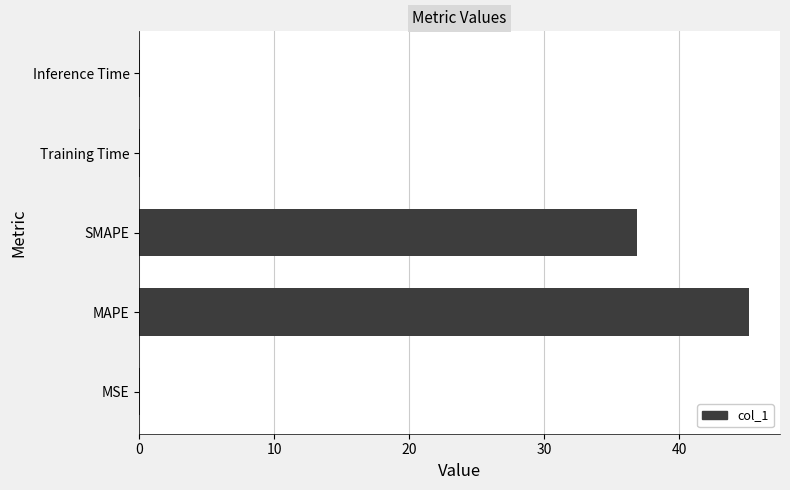

What is the average value?

16.5